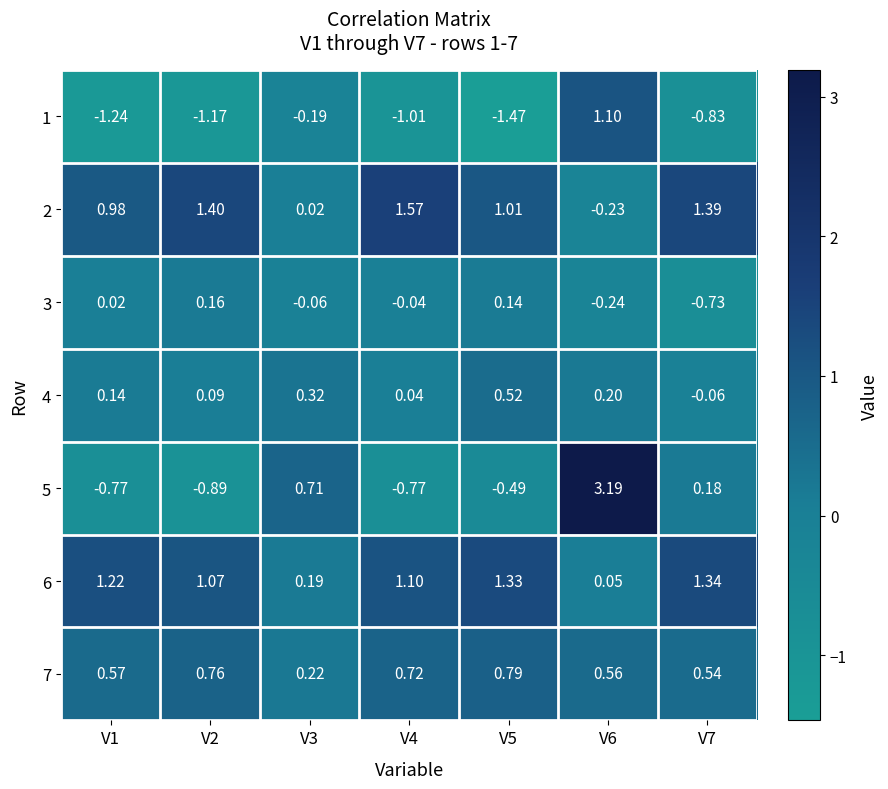

Is the value of 2 at V1 greater than the value of 6 at V7?

No